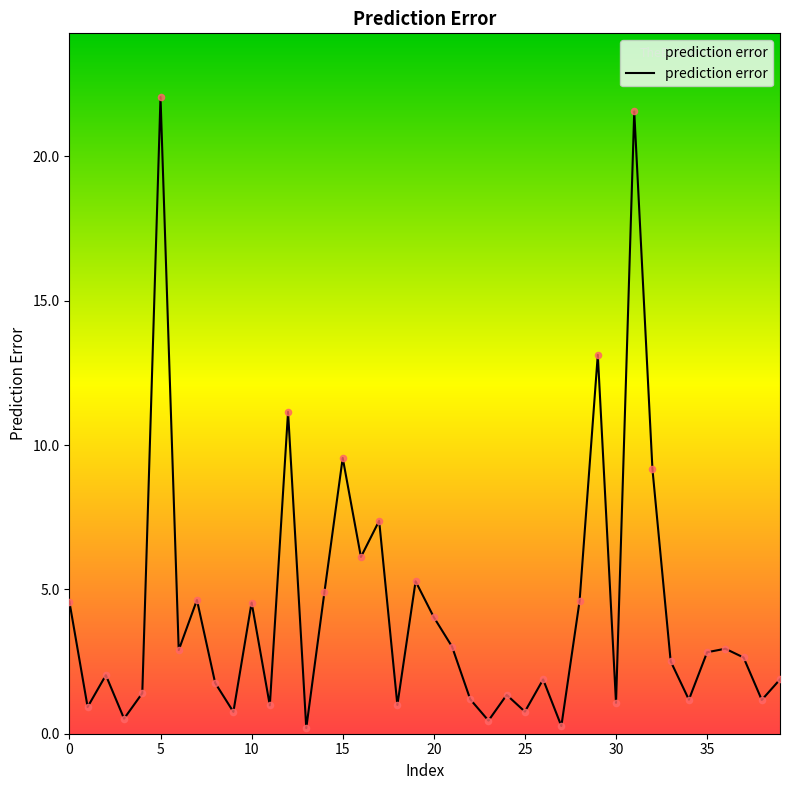

What is the greatest value displayed?

22.1